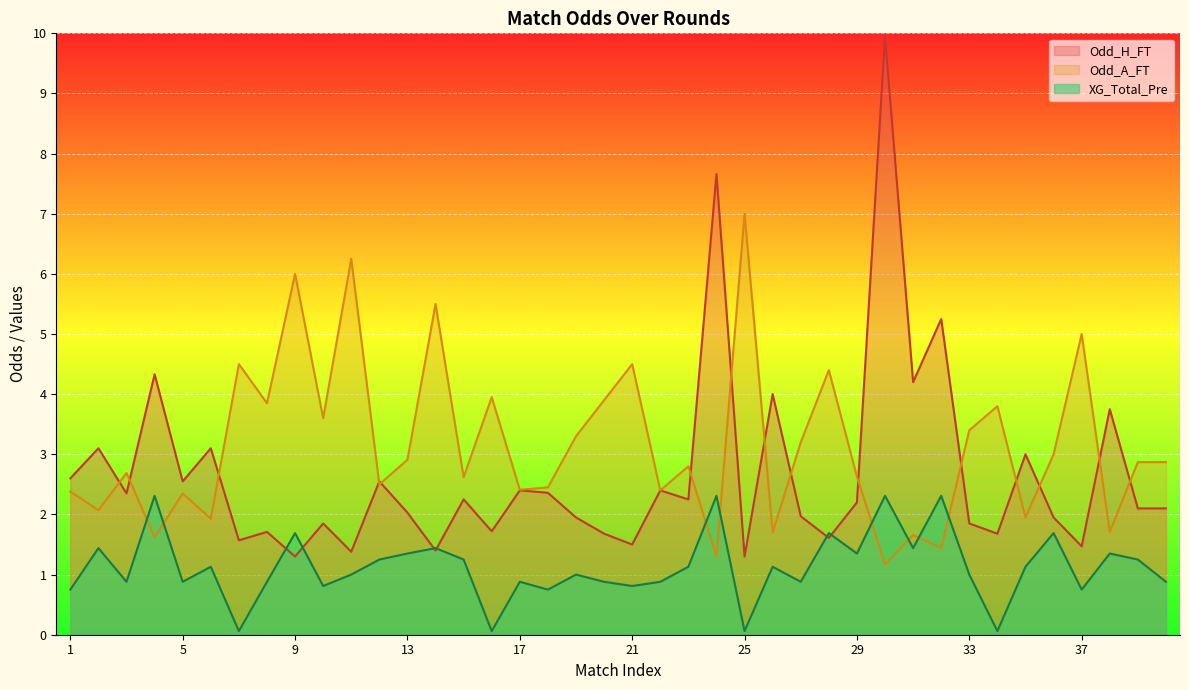

What is the spread (max minus min) of values at 15?

1.4